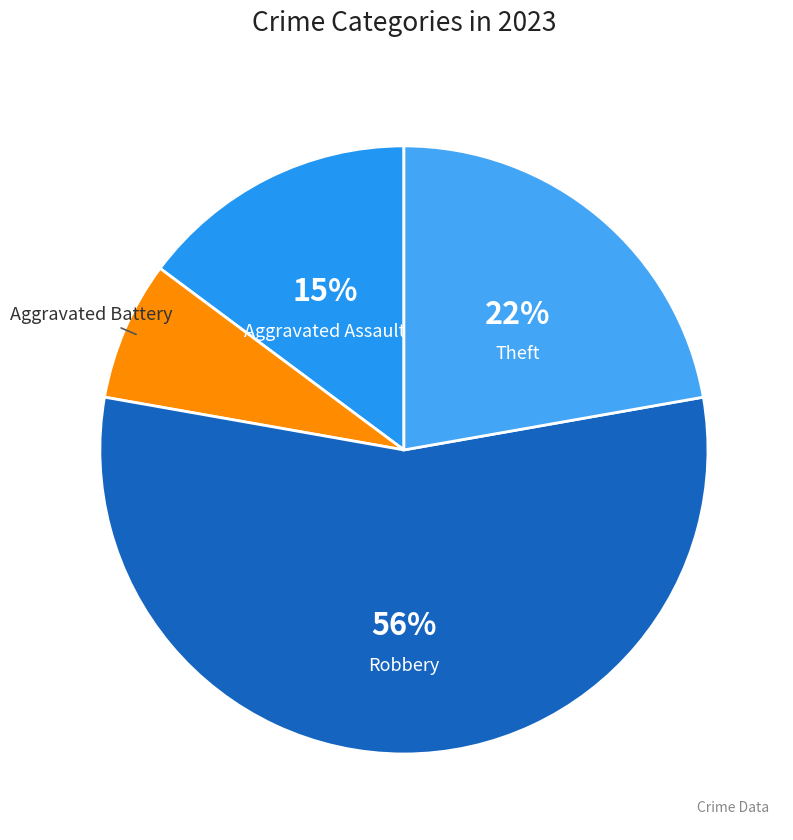

Which category accounts for the majority?

Robbery